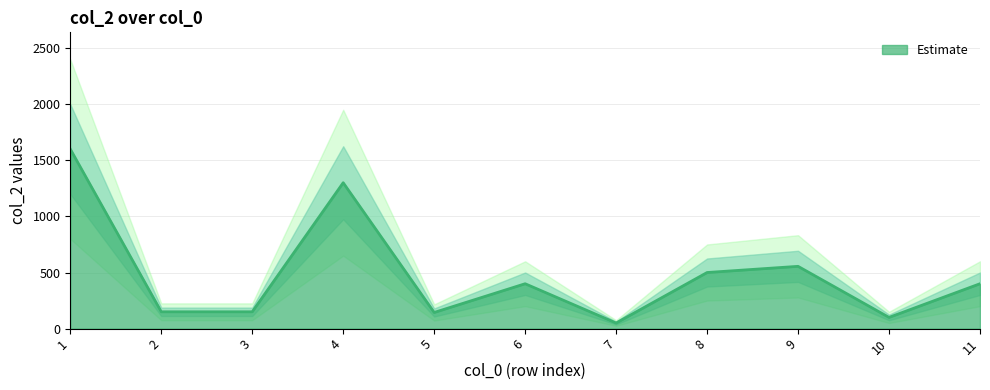

What is the maximum value shown in the chart?

1600